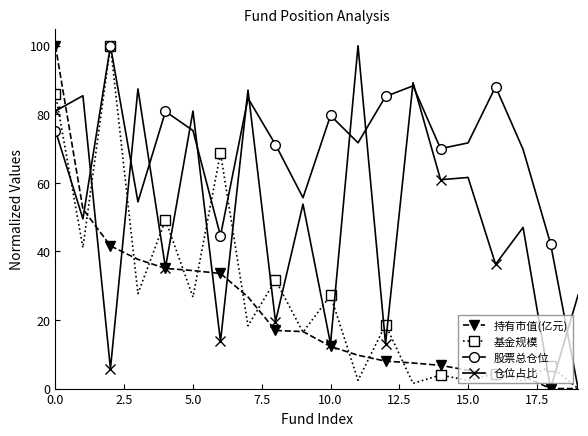

What is the greatest value displayed?

100.0